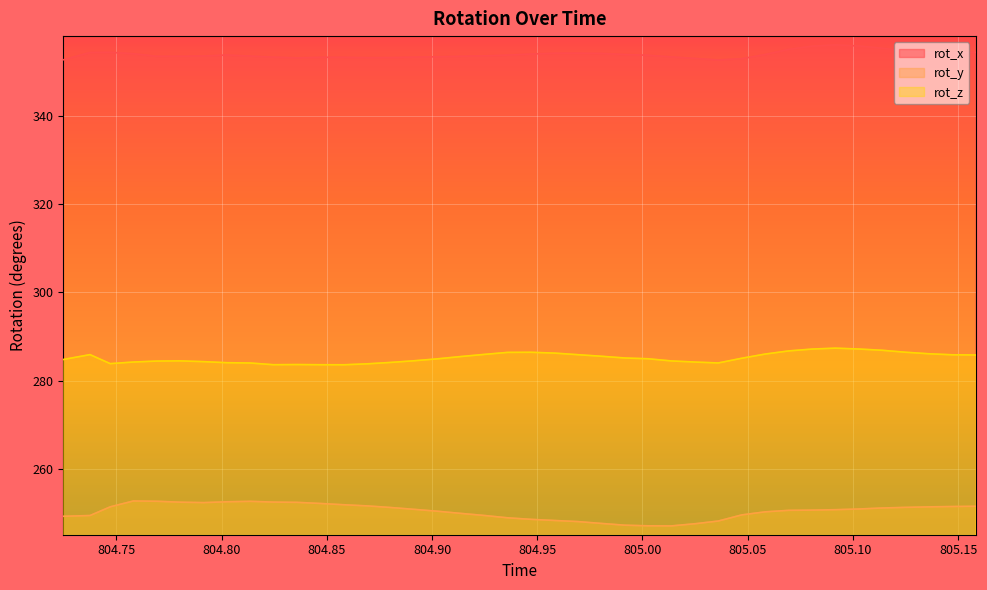

At 805.1028, list the series in order from smallest to largest.

rot_y, rot_z, rot_x